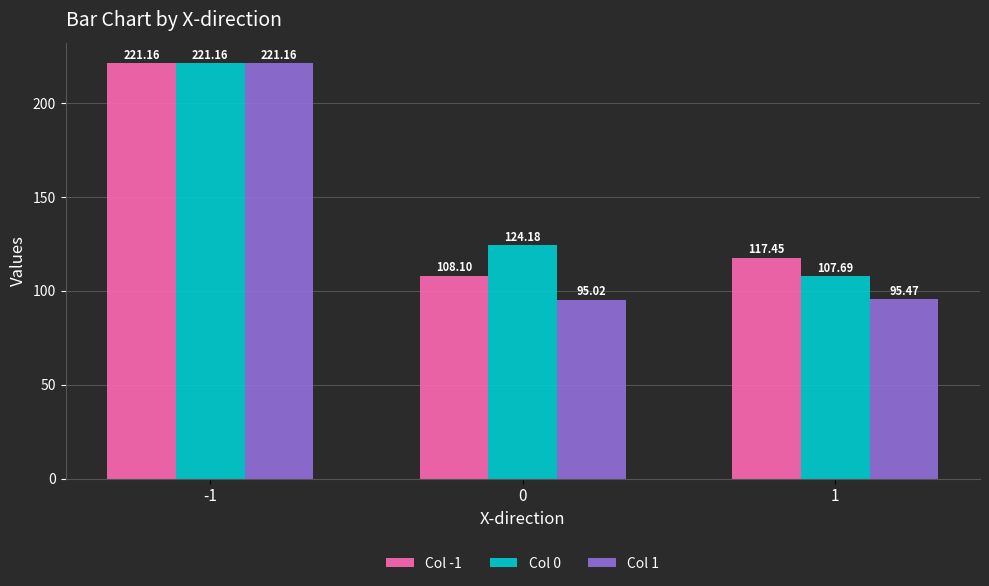

Which series changed the most between 0 and 1?

Col 0